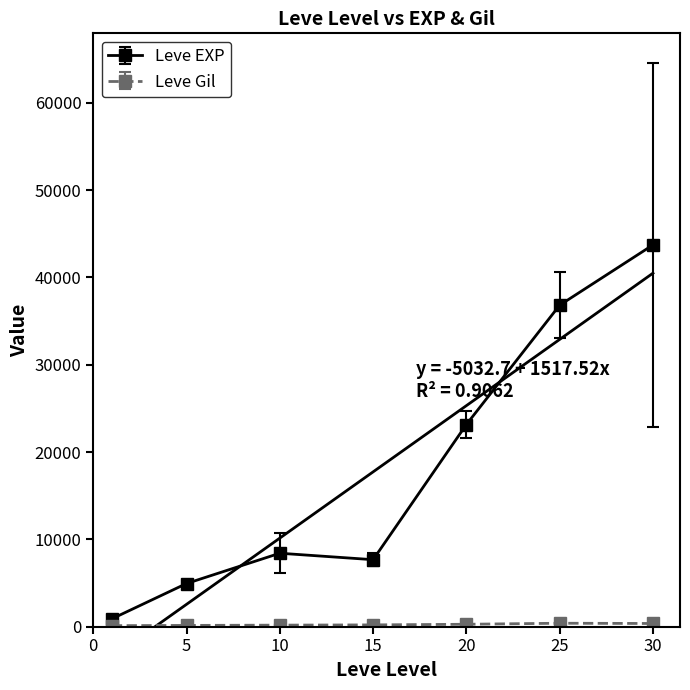

The value of Leve EXP at 25 is 57298.6. True or false?

False